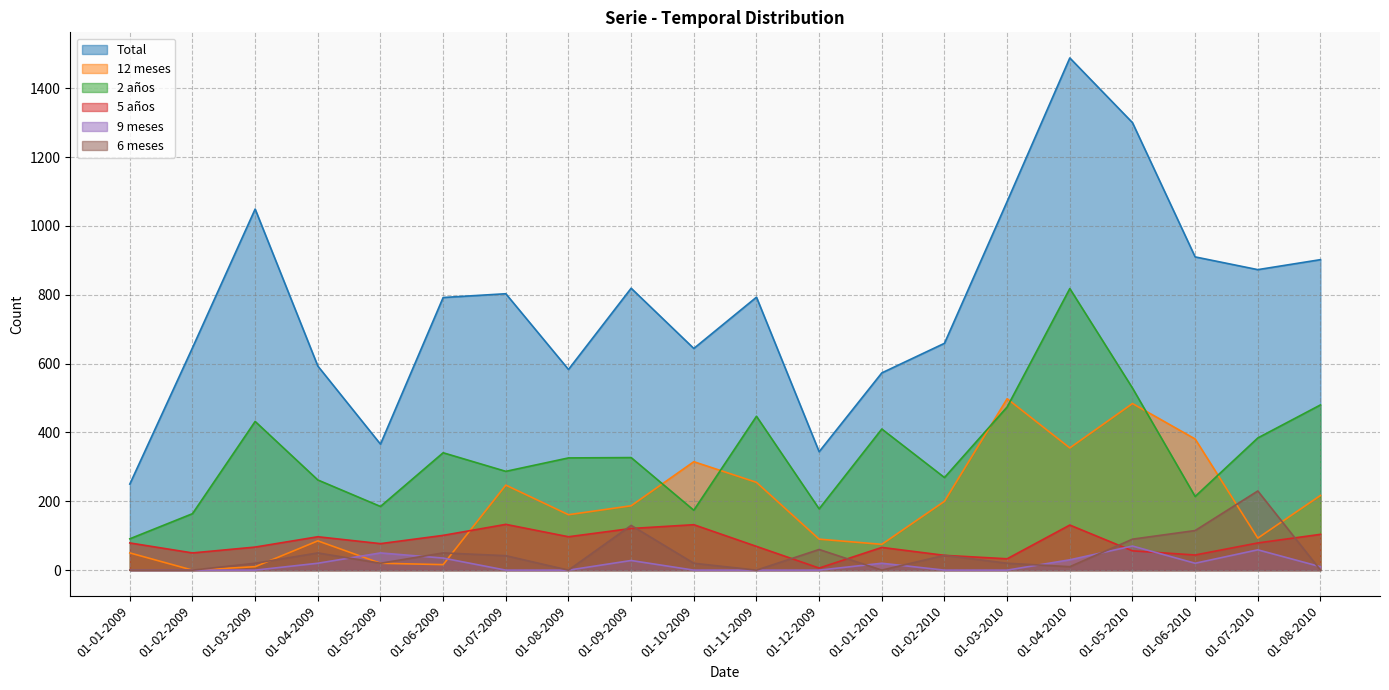

Where is the first local maximum for 9 meses?

01-05-2009